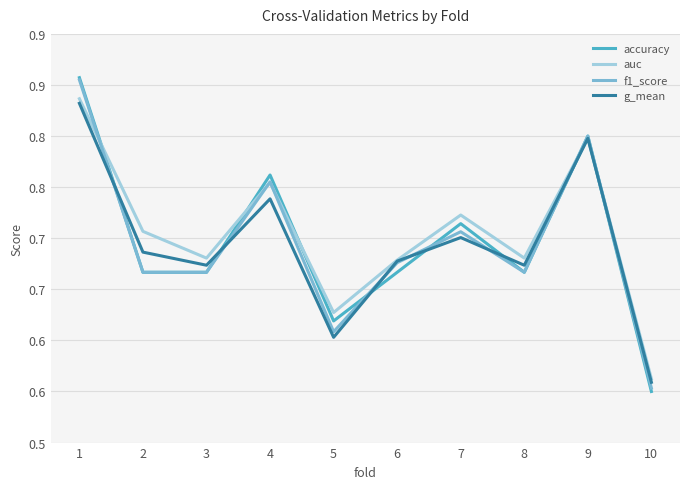

What are all the series names shown in the legend?

accuracy, auc, f1_score, g_mean